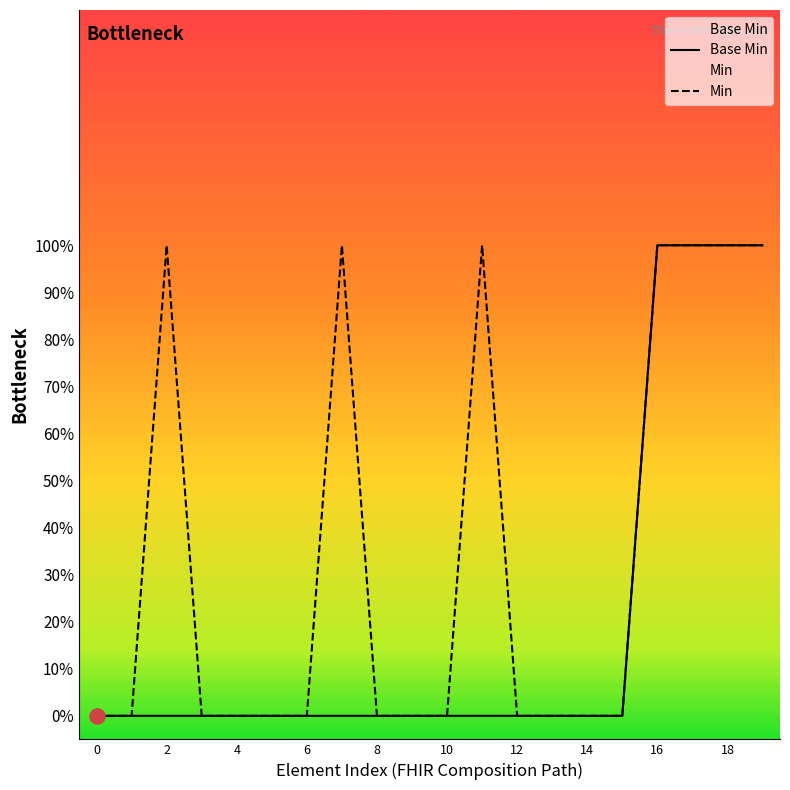

Is the value of Base Min at 8 greater than the value of Min at 18?

No